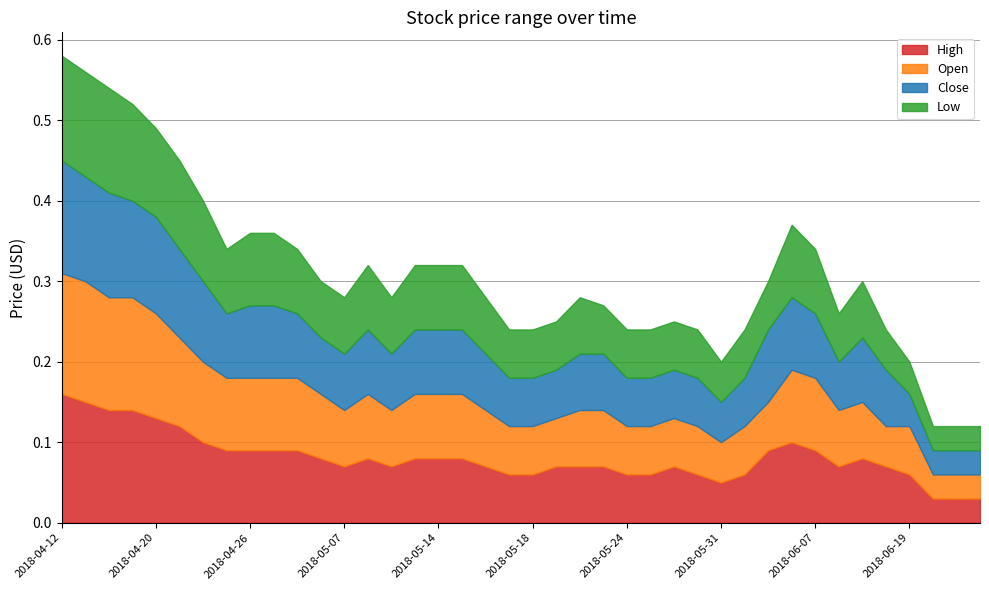

At which category does High reach its first local peak?

2018-05-08